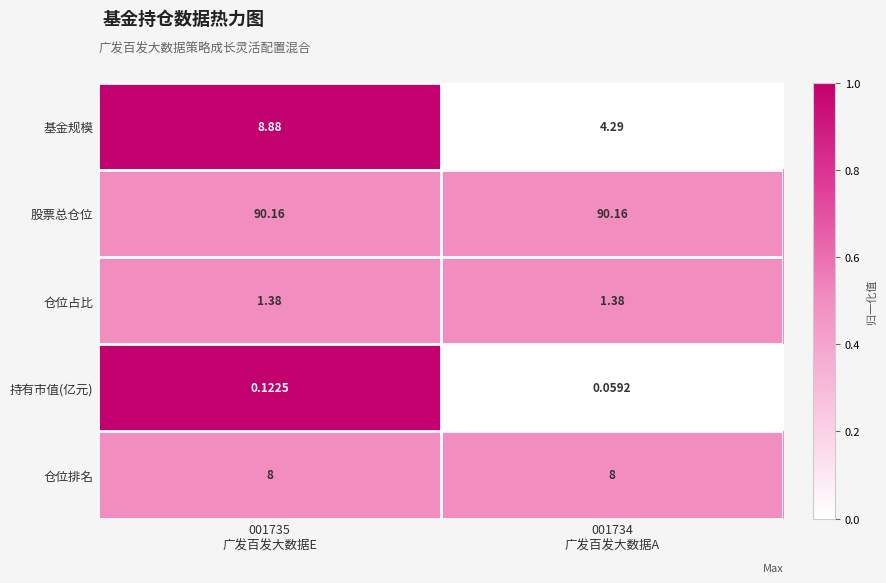

Rank the series by their maximum value, from highest to lowest.

股票总仓位, 基金规模, 仓位排名, 仓位占比, 持有市值(亿元)